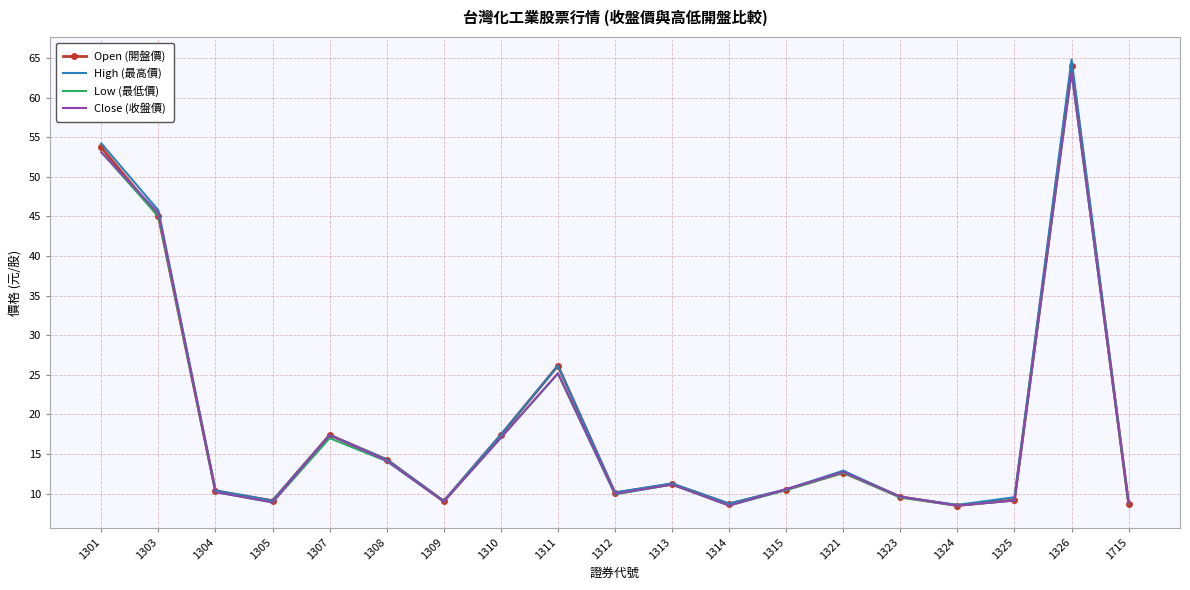

What is the minimum value shown in the chart?

8.5